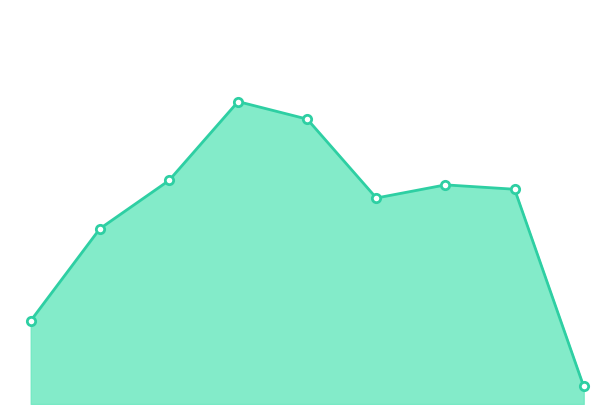

How many lines are shown in the chart?

1